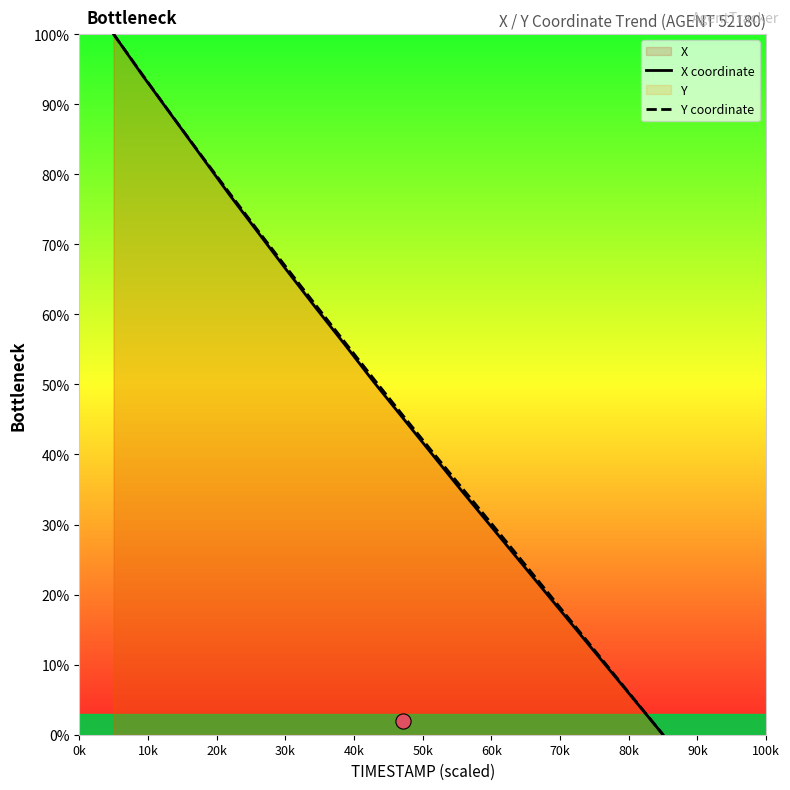

Which series reaches the maximum Y coordinate?

X coordinate